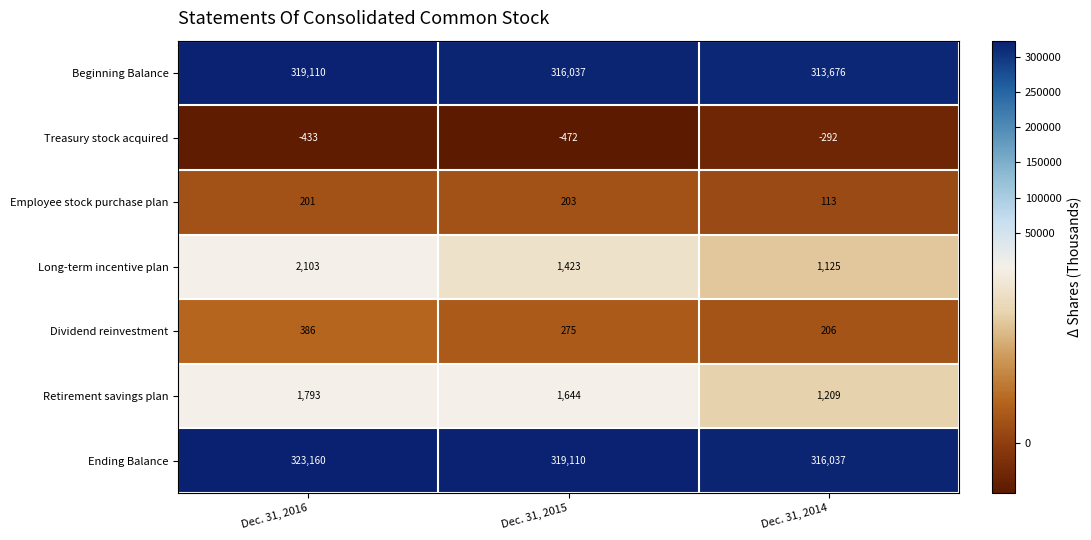

How many data points in Treasury stock acquired are less than -433?

1